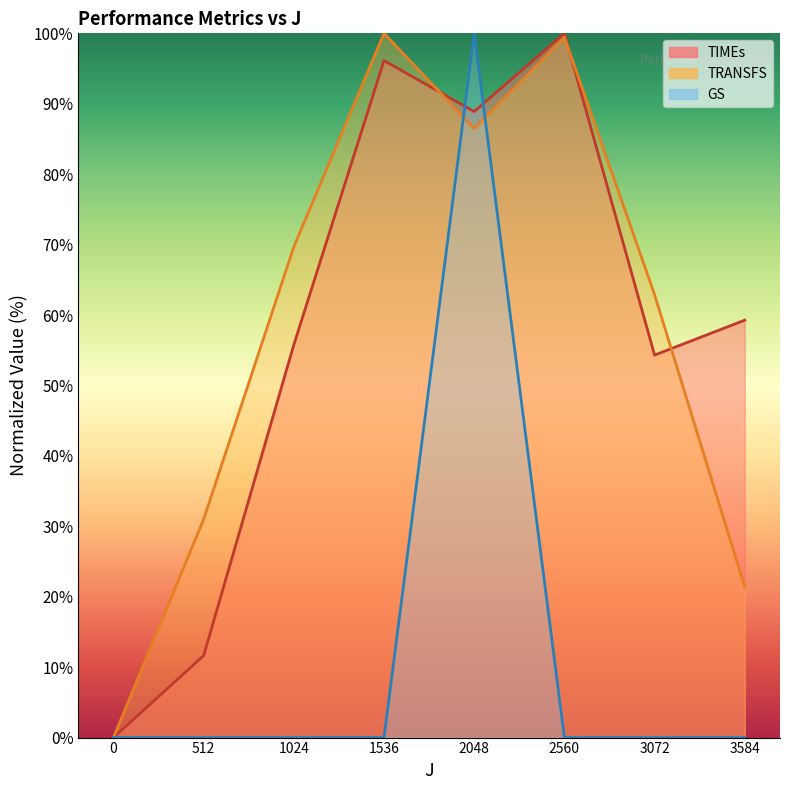

Between 512 and 2048, which is larger?

2048